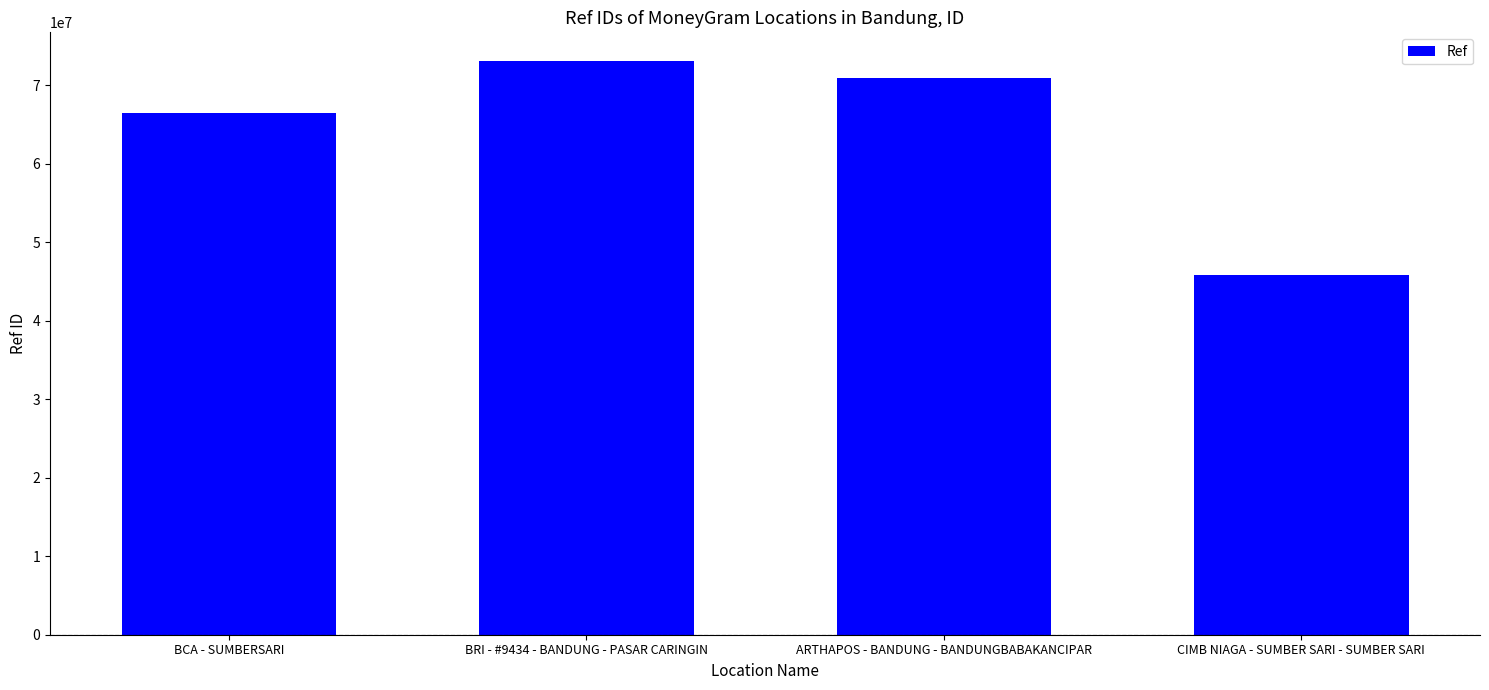

List the labels in order of value, smallest first.

CIMB NIAGA - SUMBER SARI - SUMBER SARI, BCA - SUMBERSARI, ARTHAPOS - BANDUNG - BANDUNGBABAKANCIPAR, BRI - #9434 - BANDUNG - PASAR CARINGIN